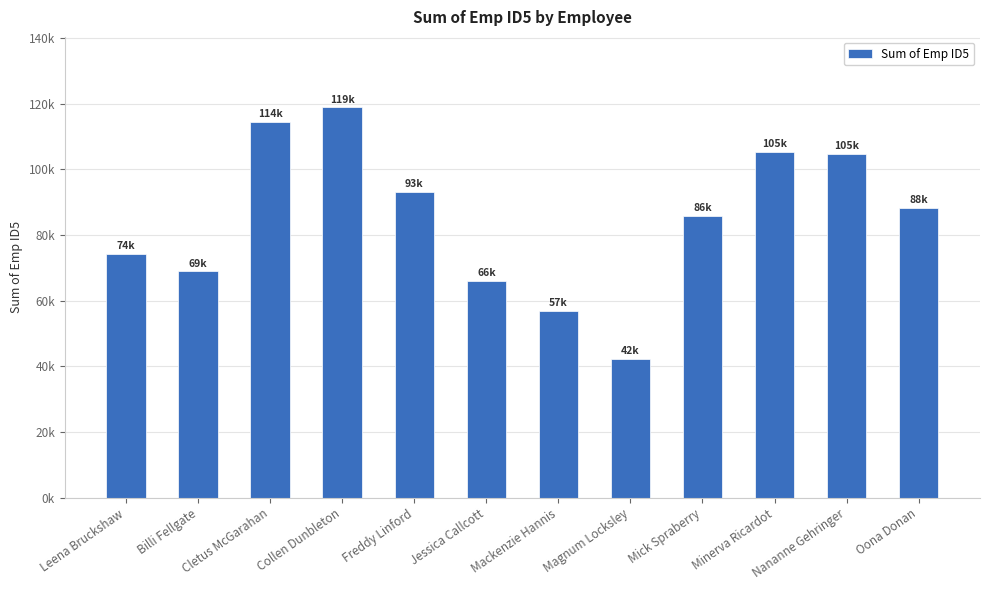

Does the chart contain any negative values?

No